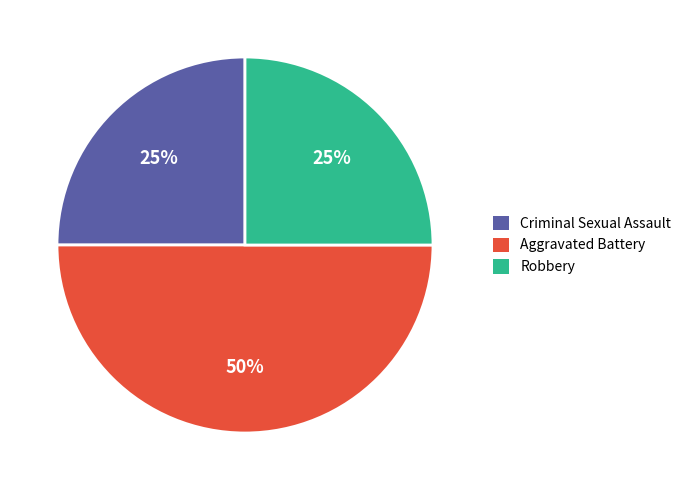

Is Criminal Sexual Assault the majority of the pie?

No